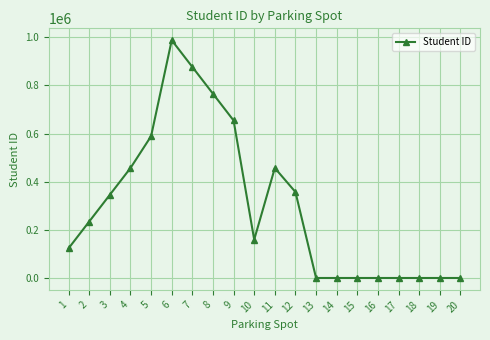

What is the maximum value shown in the chart?

987654